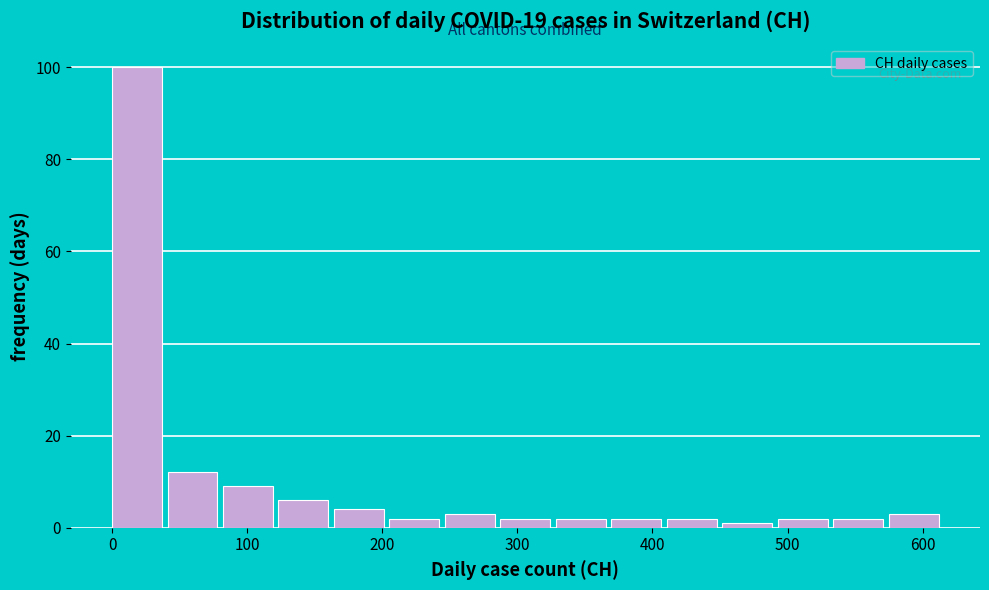

Reading left to right, list every bar in this chart as the range it spans on the x-axis followed by its height. Neither the bar edges nor the heights are printed on the chart, so give them approximately, as read against the axes.

0 to 40: 100
40 to 80: 12
80 to 120: 10
120 to 160: 6
160 to 210: 4
210 to 250: 2
250 to 290: 4
290 to 330: 2
330 to 370: 2
370 to 410: 2
410 to 450: 2
450 to 490: under 2
490 to 530: 2
530 to 570: 2
570 to 620: 4